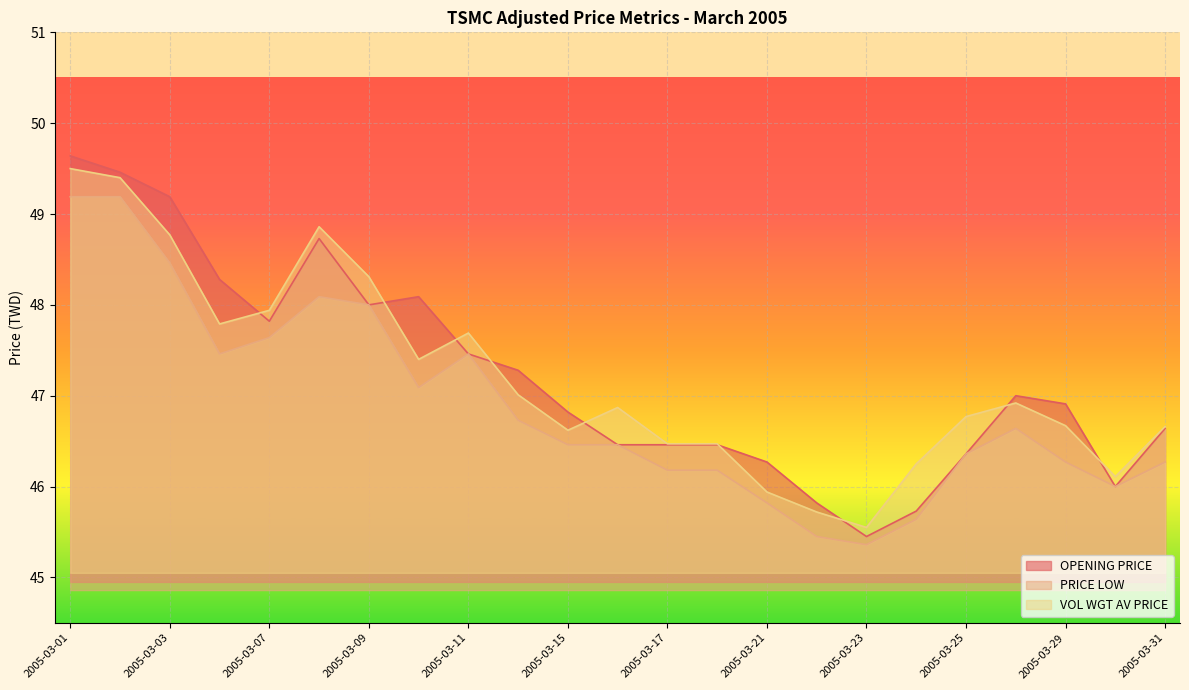

True or false: PRICE LOW and VOL WGT AV PRICE intersect in this chart.

False